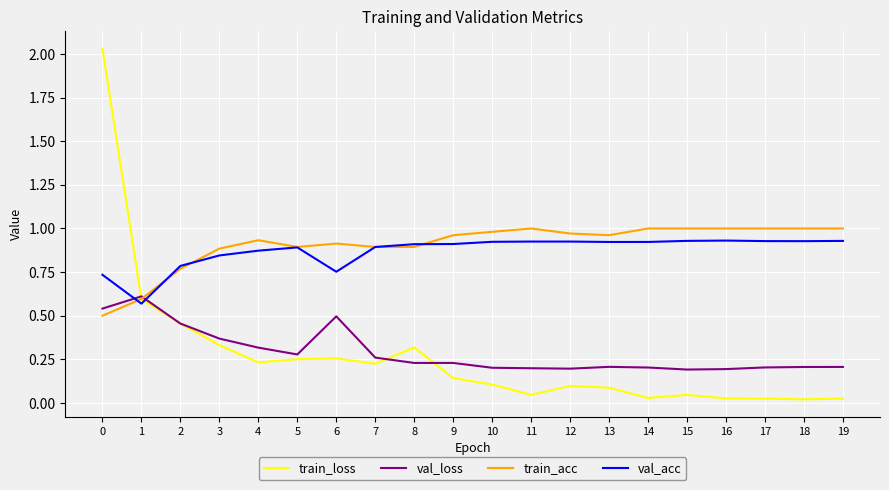

Is this an area chart (filled region under the line)?

No